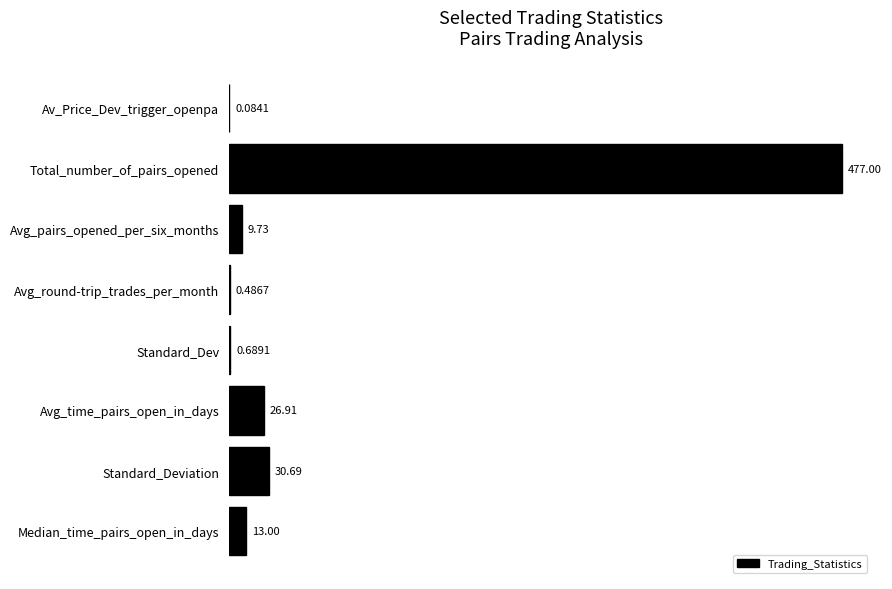

Which label corresponds to the largest value in the chart?

Total_number_of_pairs_opened